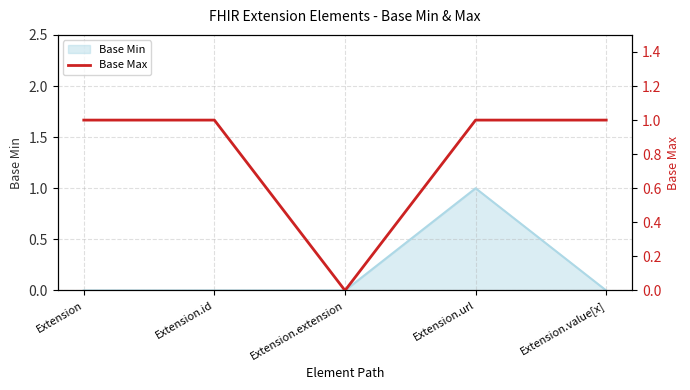

The chart shows a value of 0 at Extension.extension. True or false?

True